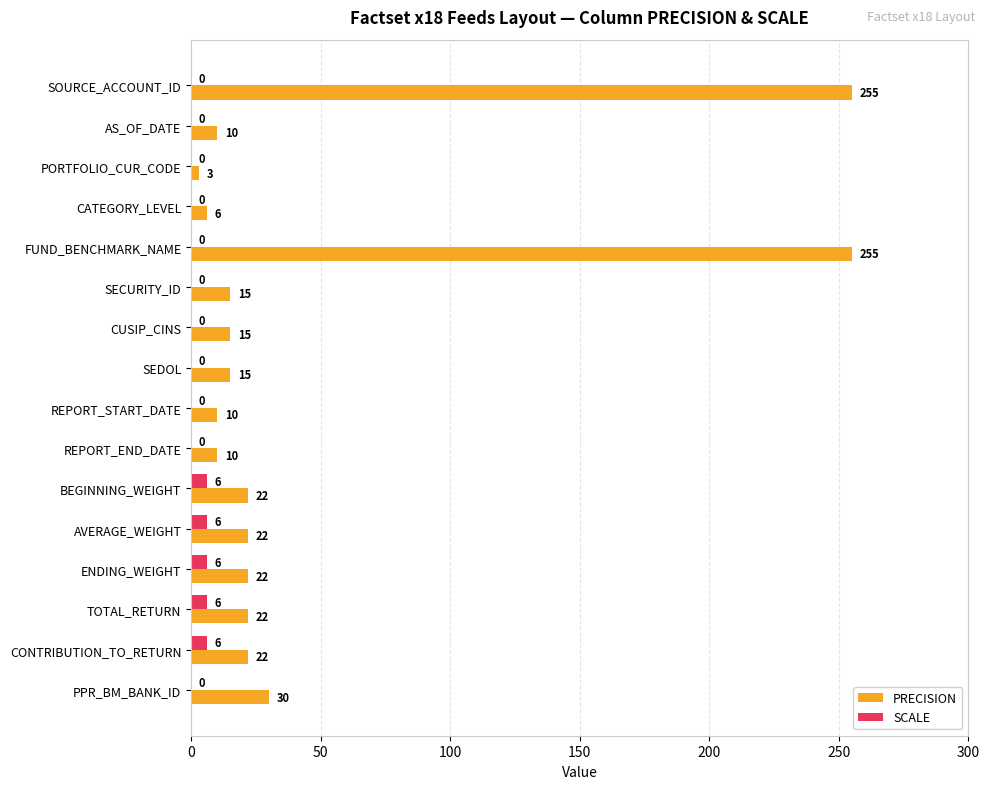

The PRECISION series shows 15 at CUSIP_CINS. True or false?

True